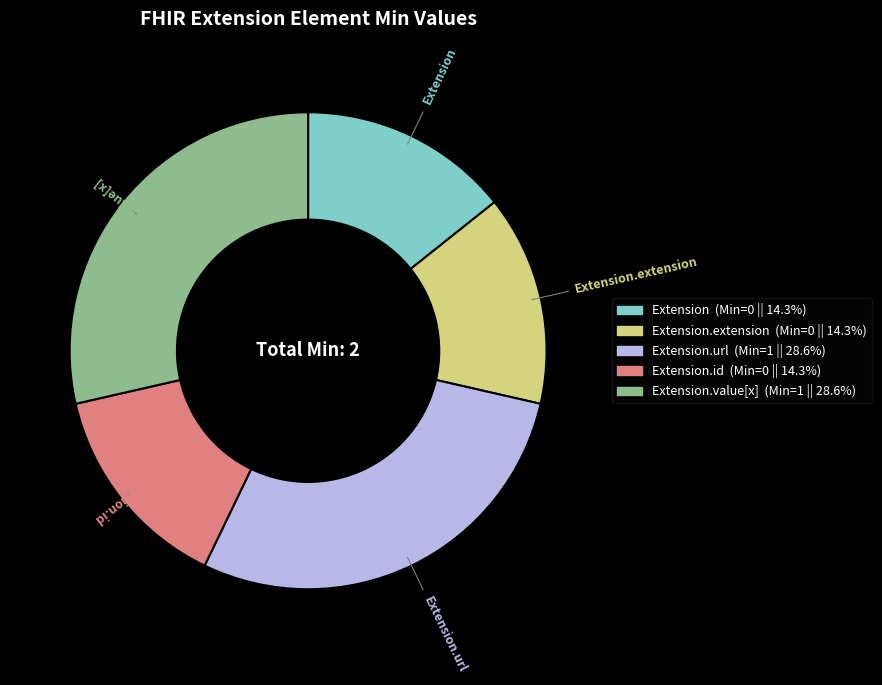

Does any single category account for the majority?

No